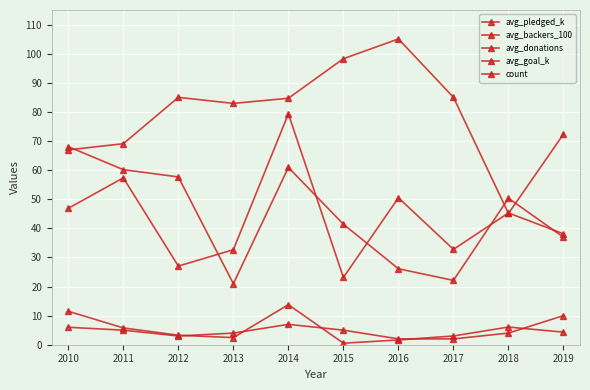

How many values in the avg_backers_100 series exceed 4?

5